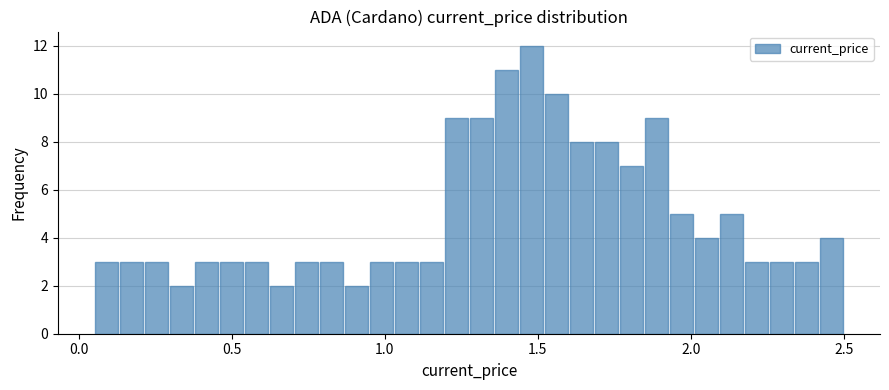

Around what value on the x-axis is the tallest bar? Give the approximate position of its centre, as read against the axis.

1.50